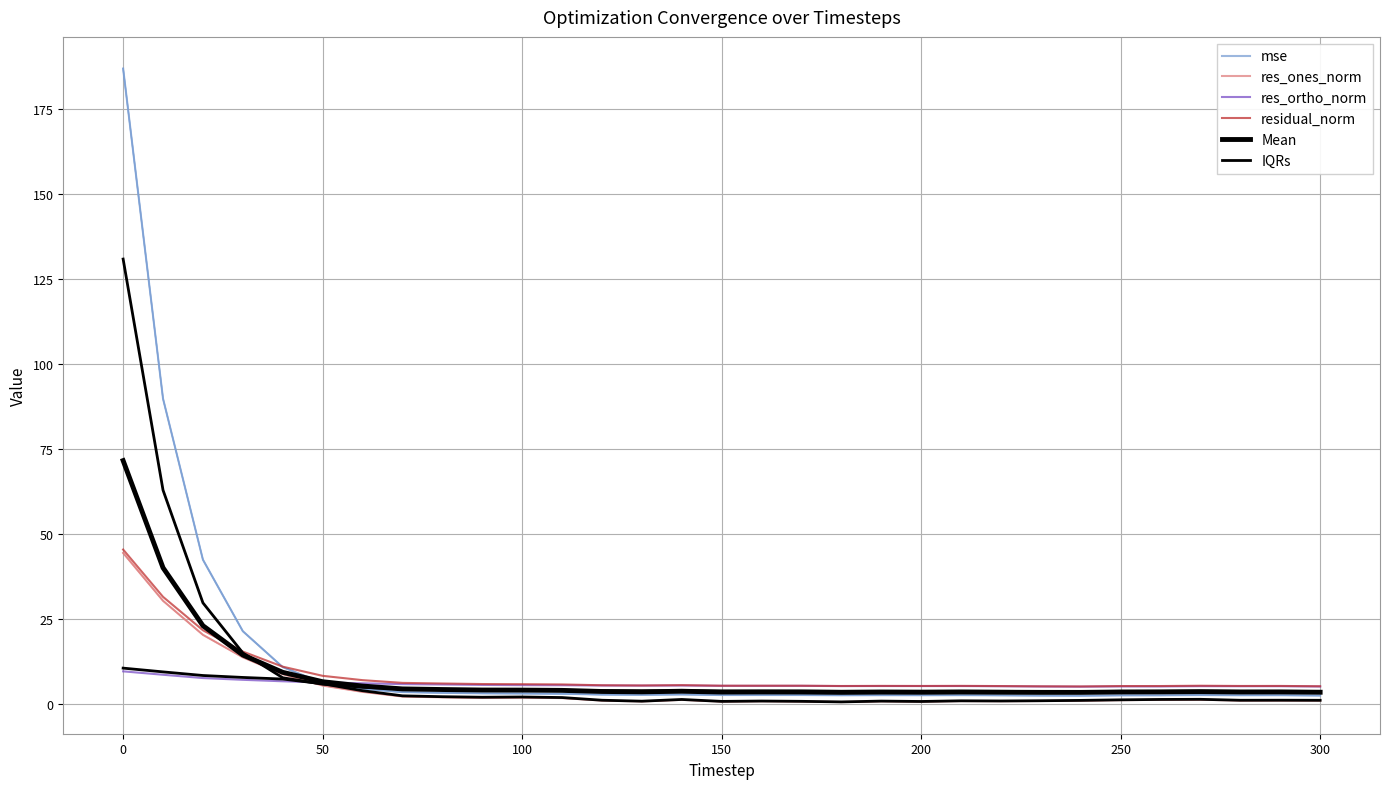

True or false: res_ones_norm and IQRs cross at least once.

True